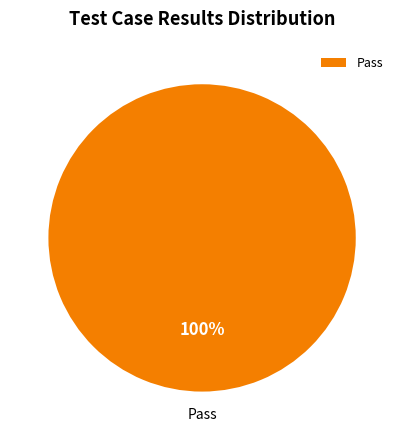

Is there a majority slice in this chart?

Yes